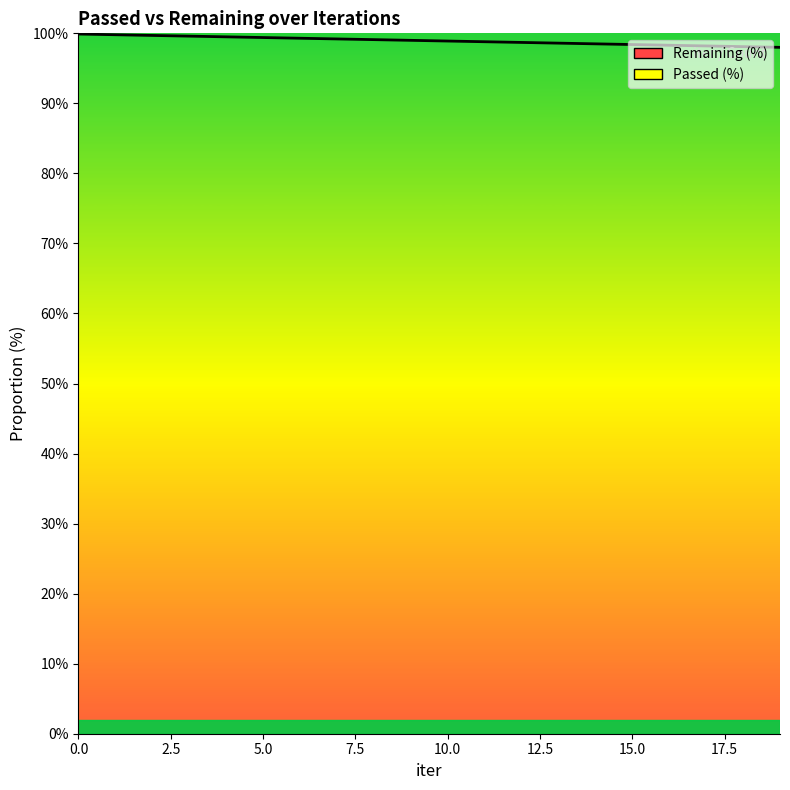

Is it true that the value at 5 is 43.1?

False